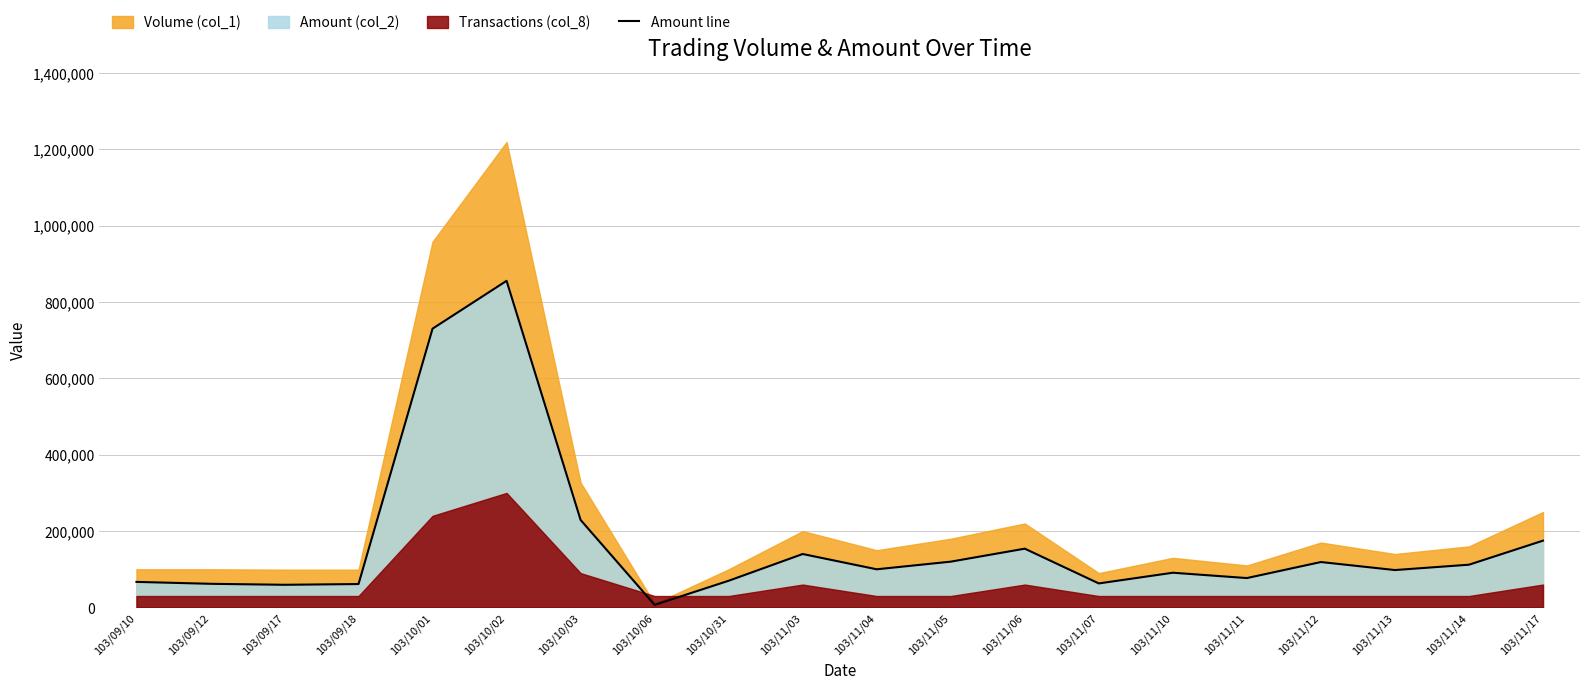

What is the change in value from 103/10/31 to 103/11/12?

+49000